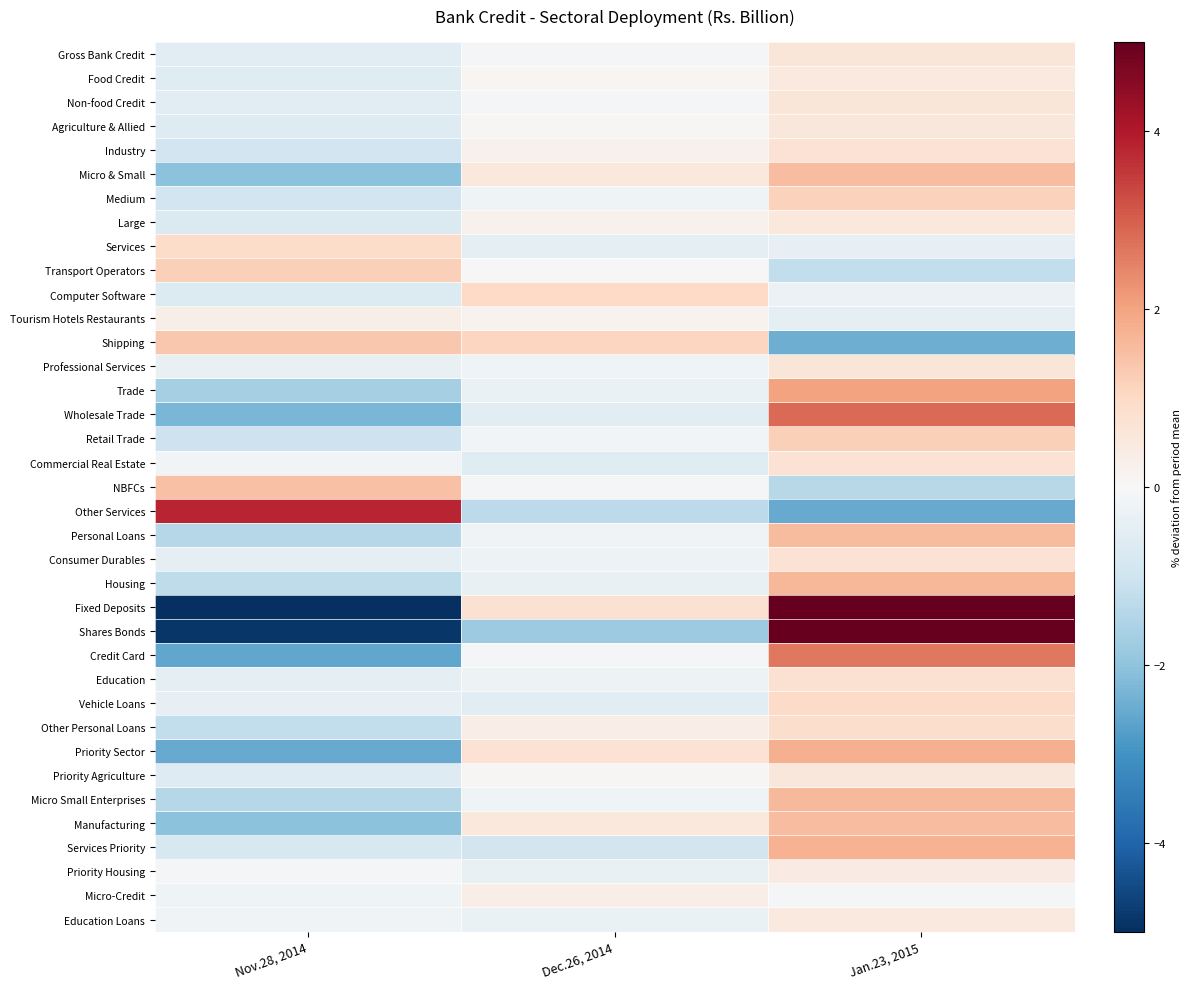

At how many categories does at least one series exceed 1?

3